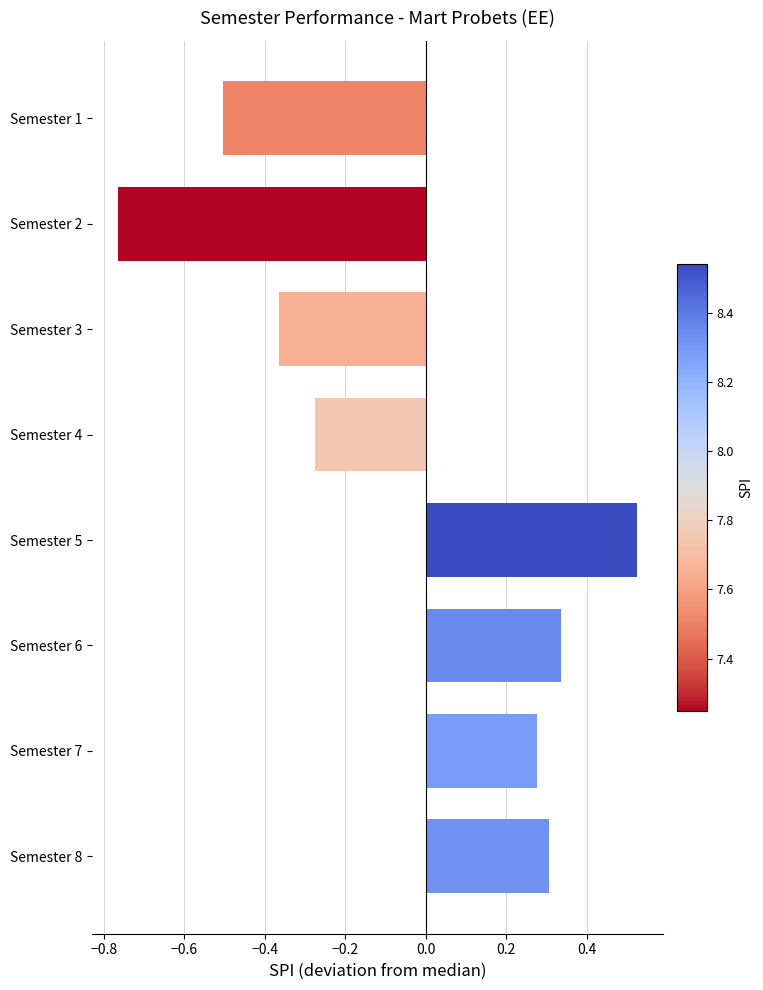

Count the number of values greater than 0.

4